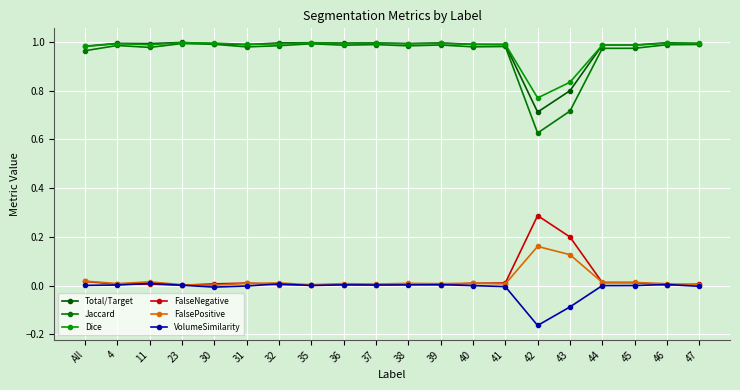

What is the difference between the maximum and minimum values in the Total/Target series?

0.3